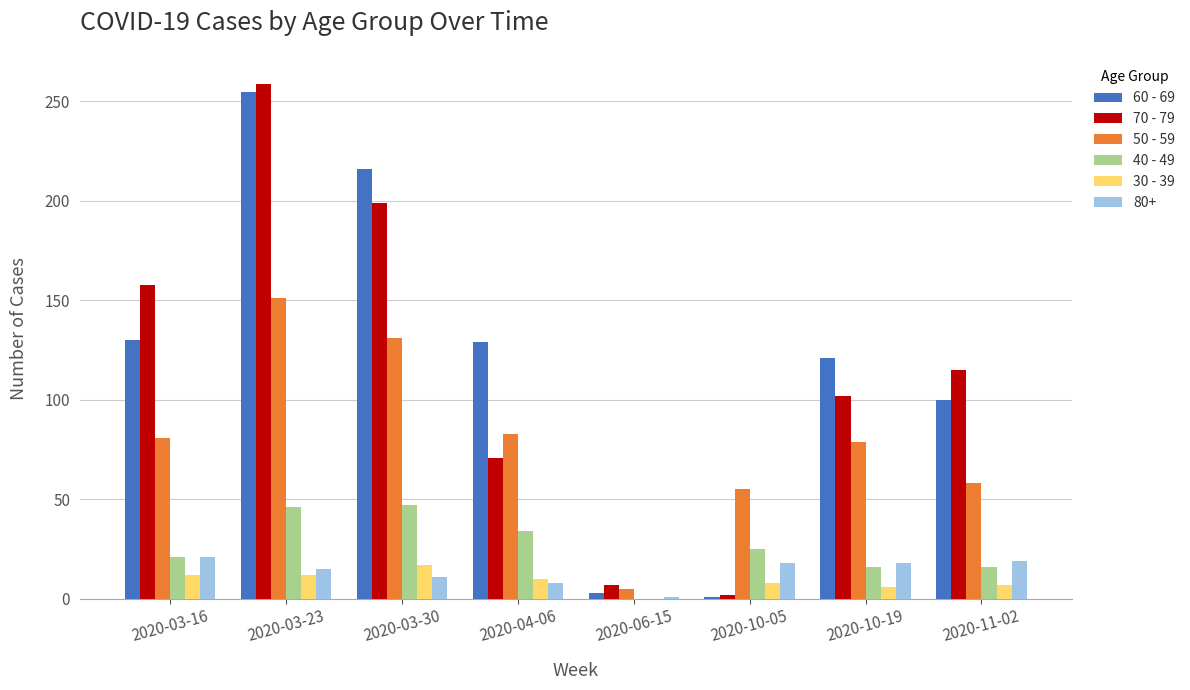

How many positive values does the 30 - 39 series have?

7